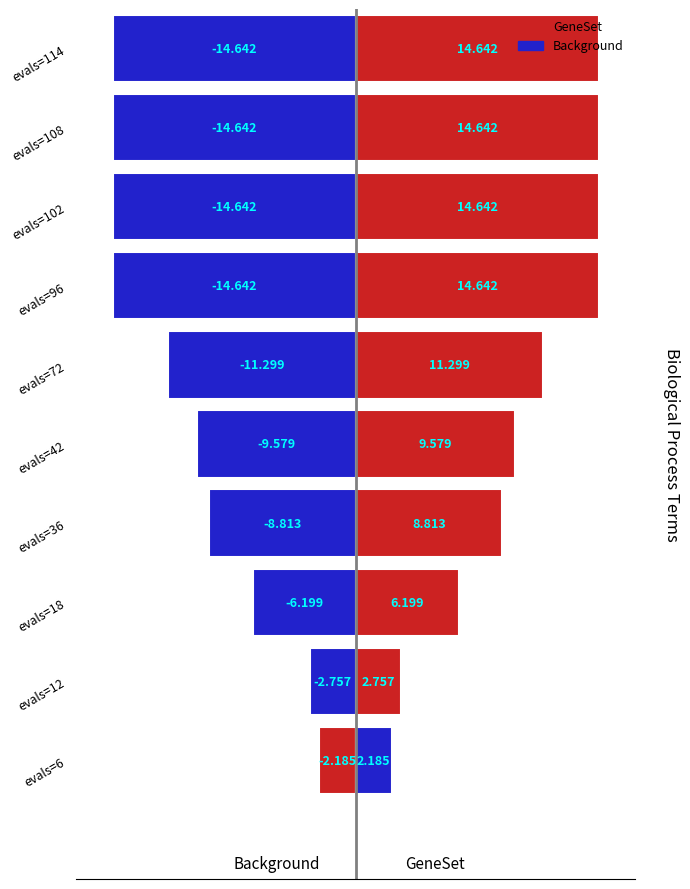

Which series has the largest range (max minus min)?

GeneSet